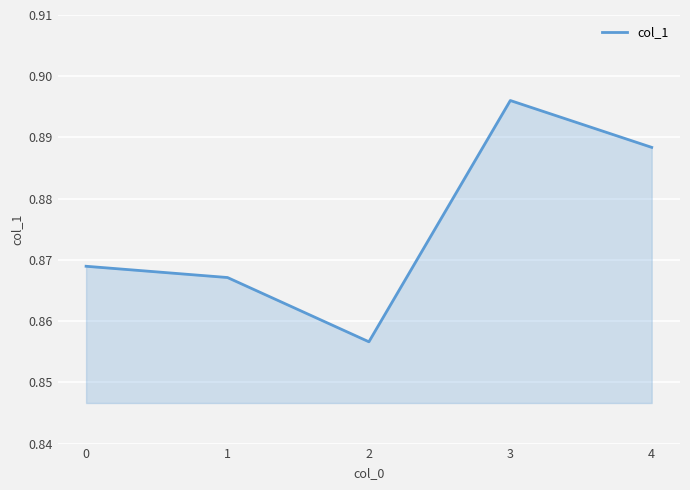

Where is the data nearest to the value 0?

2